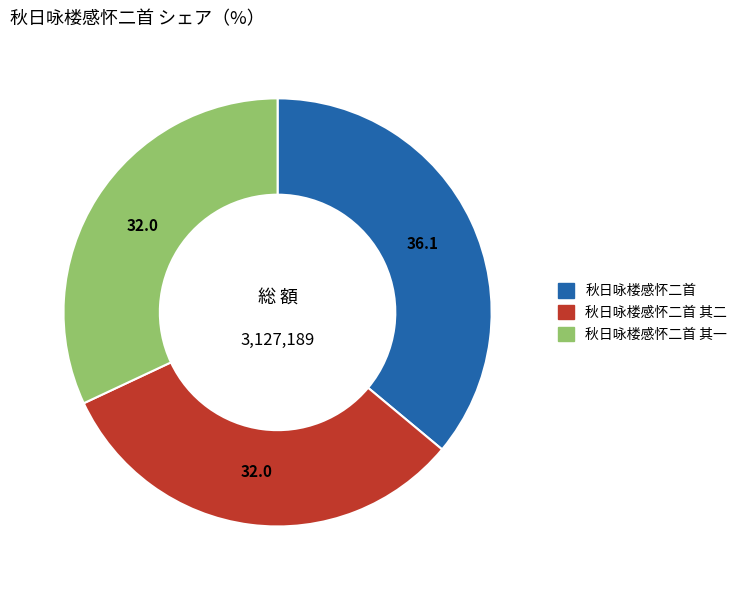

Does any single category account for the majority?

No